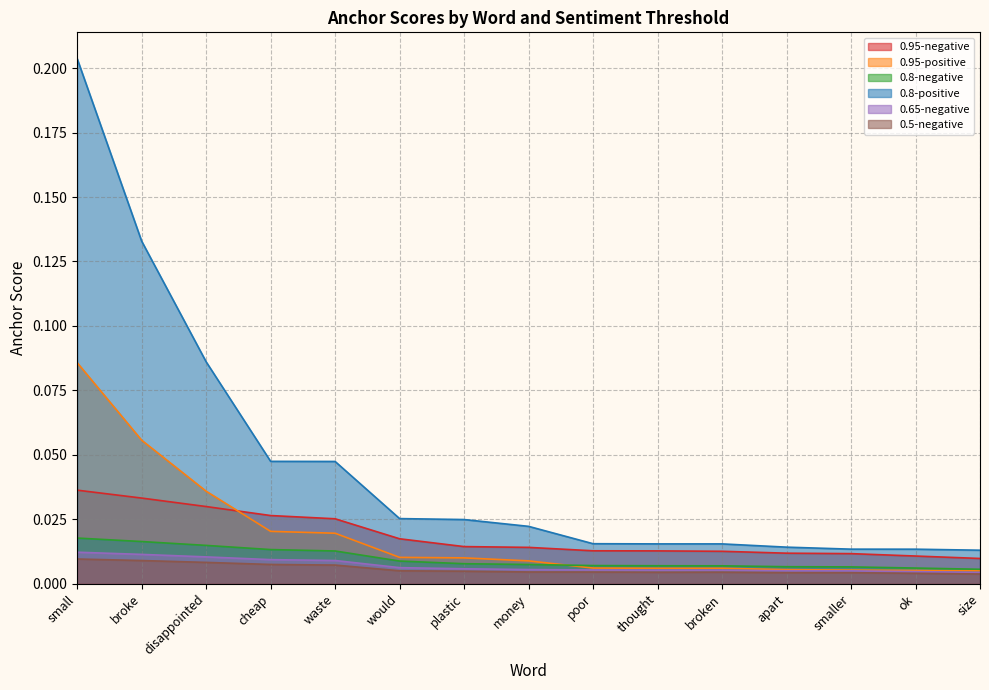

Reading left to right, list all the values displayed in this chart.

0.95-negative: 0.0	0.0	0.0	0.0	0.0	0.0	0.0	0.0	0.0	0.0	0.0	0.0	0.0	0.0	0.0
0.95-positive: 0.1	0.1	0.0	0.0	0.0	0.0	0.0	0.0	0.0	0.0	0.0	0.0	0.0	0.0	0.0
0.8-negative: 0.0	0.0	0.0	0.0	0.0	0.0	0.0	0.0	0.0	0.0	0.0	0.0	0.0	0.0	0.0
0.8-positive: 0.2	0.1	0.1	0.0	0.0	0.0	0.0	0.0	0.0	0.0	0.0	0.0	0.0	0.0	0.0
0.65-negative: 0.0	0.0	0.0	0.0	0.0	0.0	0.0	0.0	0.0	0.0	0.0	0.0	0.0	0.0	0.0
0.5-negative: 0.0	0.0	0.0	0.0	0.0	0.0	0.0	0.0	0.0	0.0	0.0	0.0	0.0	0.0	0.0